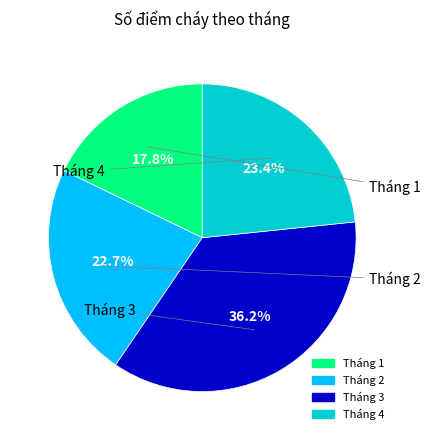

Is it true that Tháng 4 is 23% of the pie?

True